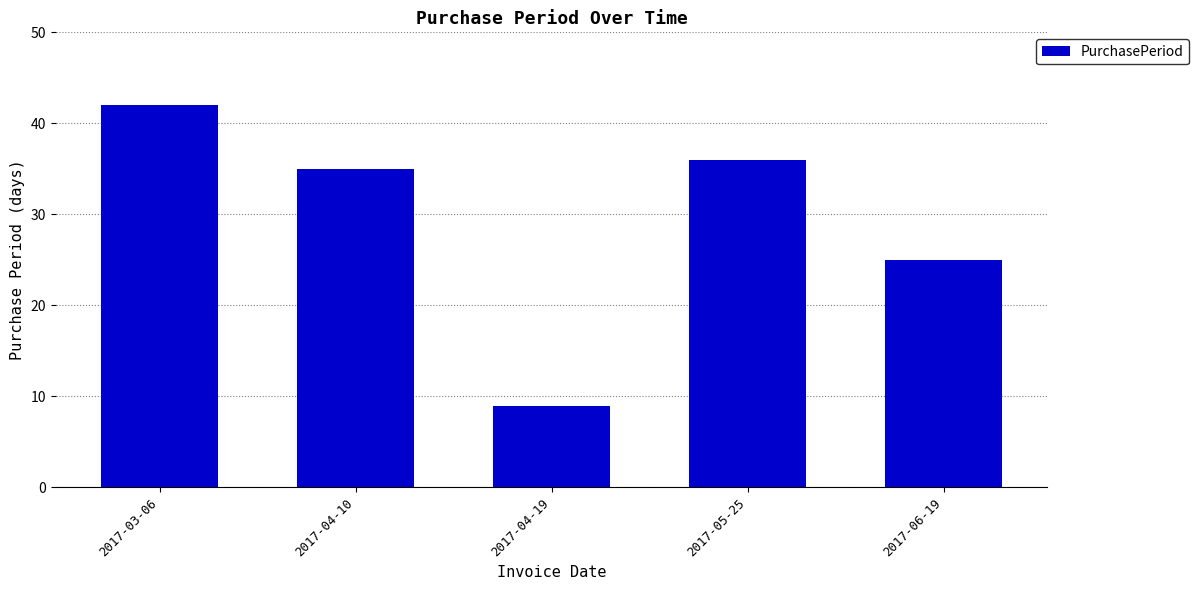

Rank the categories by value from lowest to highest.

2017-04-19, 2017-06-19, 2017-04-10, 2017-05-25, 2017-03-06